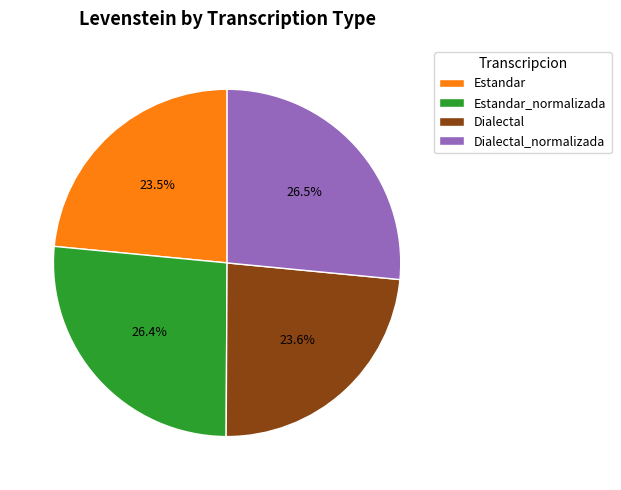

How many slices are in this pie chart?

4